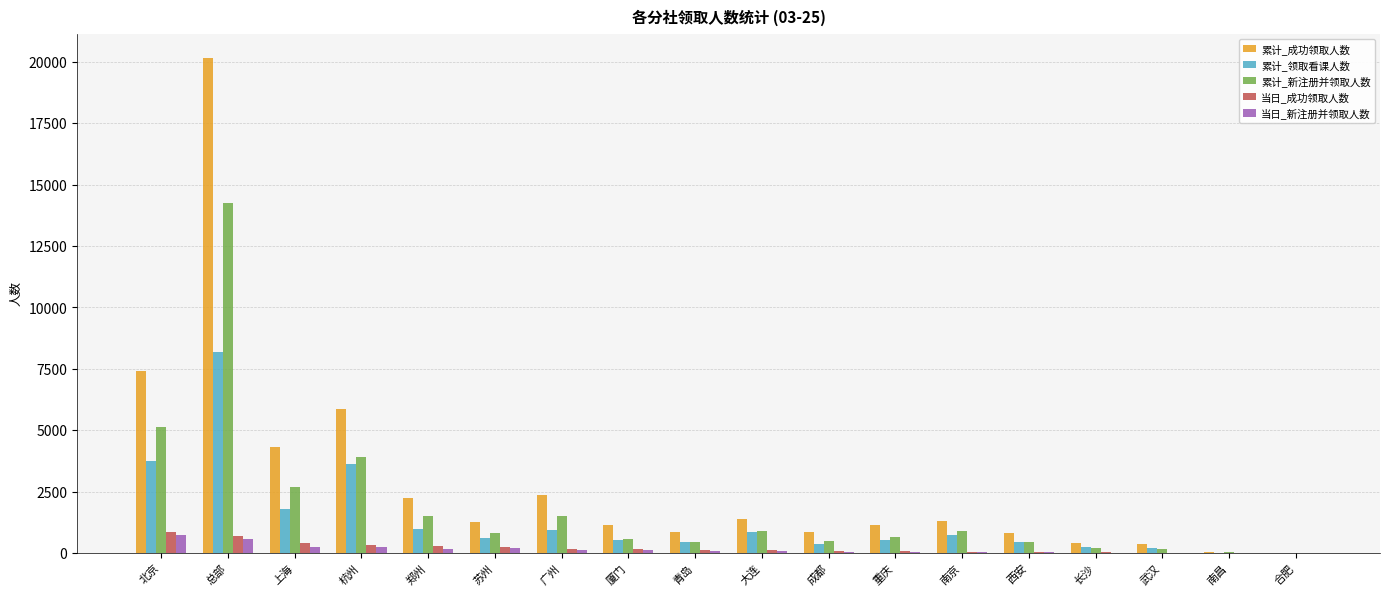

Count the number of data series in this chart.

5